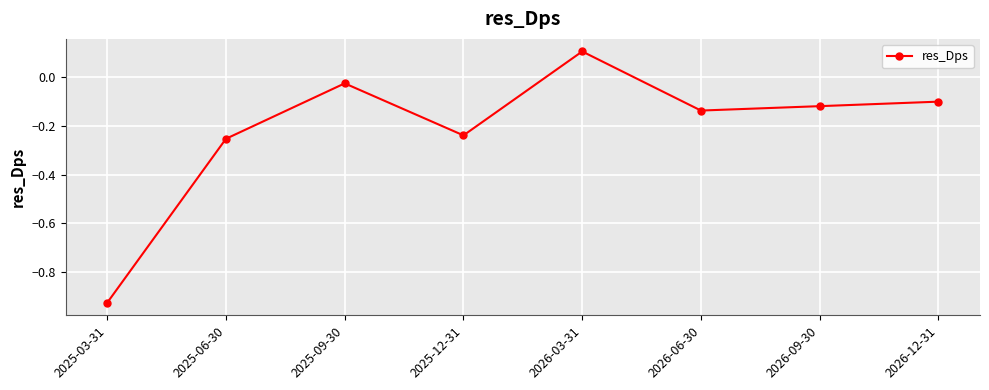

Which category has the lowest value across all series?

2025-03-31